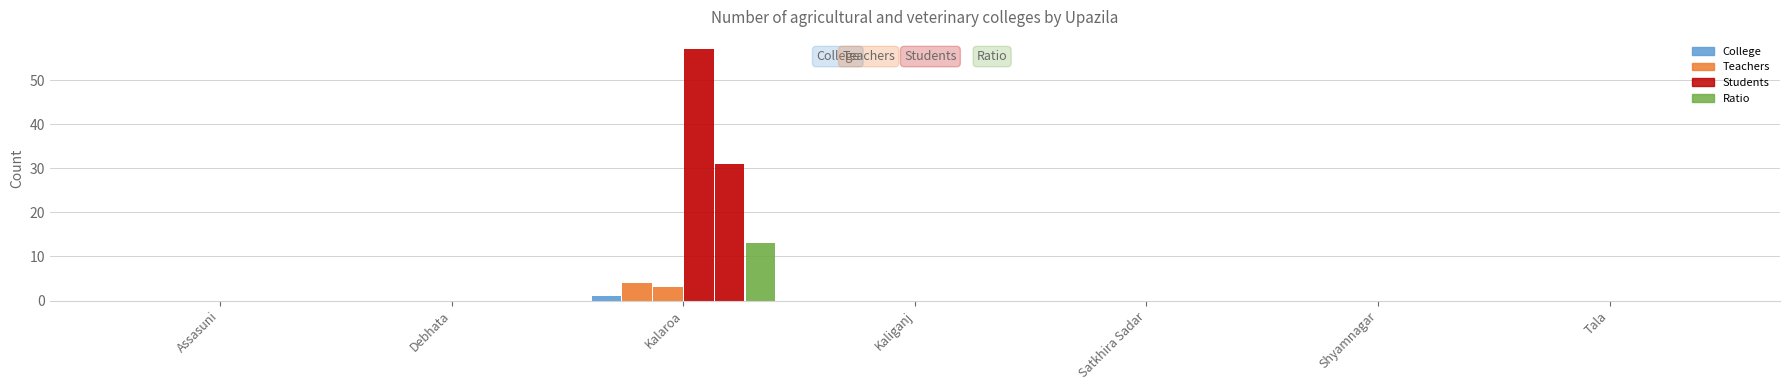

True or false: Number of teacher Male has a value of 6 at Kalaroa.

False